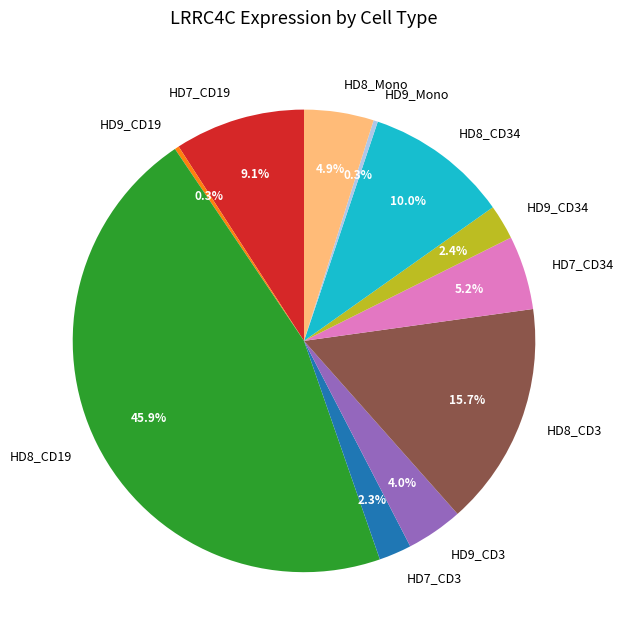

What percentage is NOT represented by HD7_CD19?

90.9%